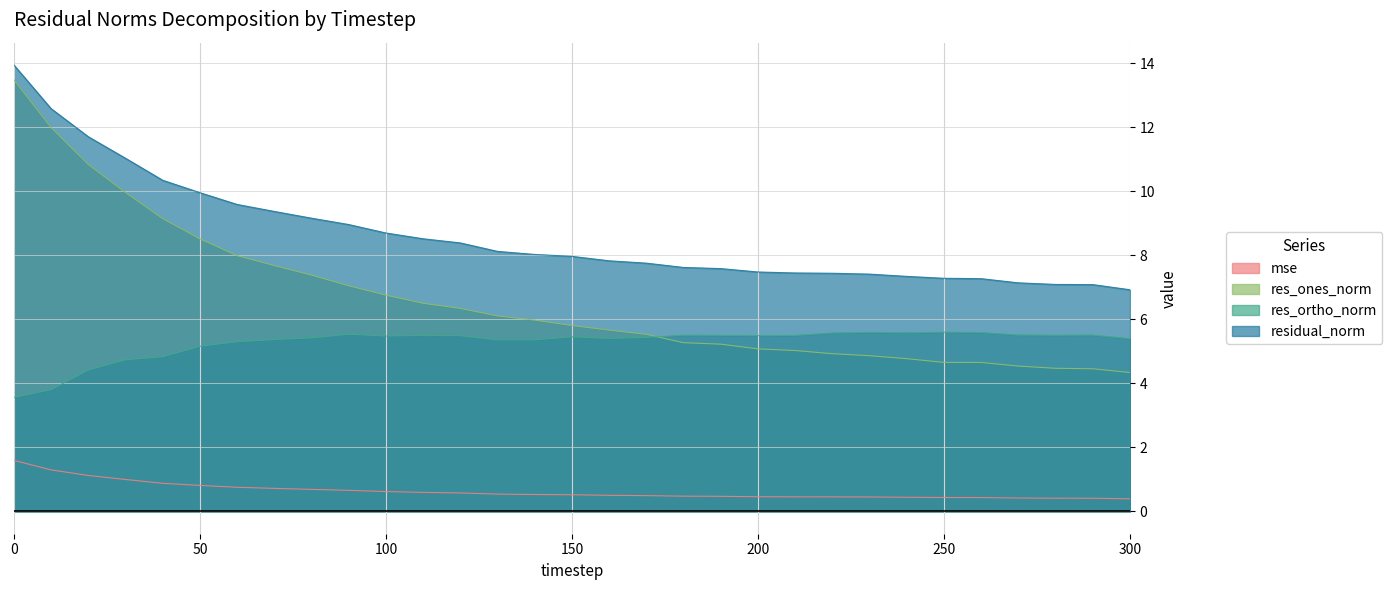

Which series has the widest spread of values?

res_ones_norm